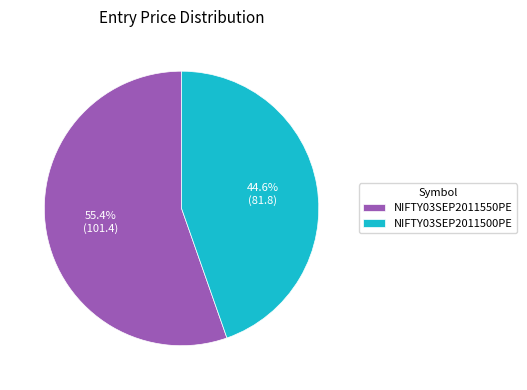

To the nearest percent, what is the difference between the NIFTY03SEP2011550PE and NIFTY03SEP2011500PE slice percentages?

11%